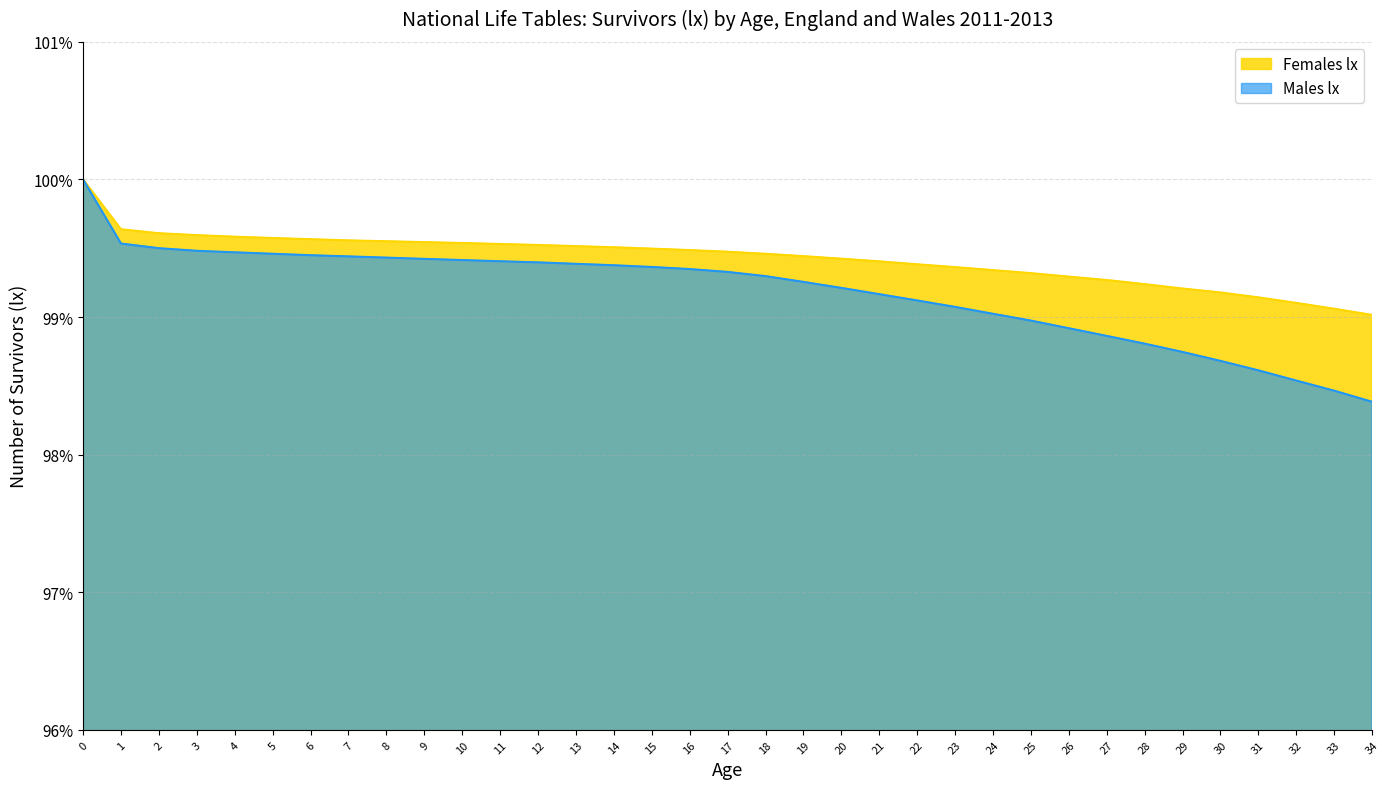

Reading left to right, extract all data points from this chart.

Males lx: 0=100.0	1=99.5	2=99.5	3=99.5	4=99.5	5=99.5	6=99.4	7=99.4	8=99.4	9=99.4	10=99.4	11=99.4	12=99.4	13=99.4	14=99.4	15=99.4	16=99.3	17=99.3	18=99.3	19=99.3	20=99.2	21=99.2	22=99.1	23=99.1	24=99.0	25=99.0	26=98.9	27=98.9	28=98.8	29=98.7	30=98.7	31=98.6	32=98.5	33=98.5	34=98.4
Females lx: 0=100.0	1=99.6	2=99.6	3=99.6	4=99.6	5=99.6	6=99.6	7=99.6	8=99.6	9=99.5	10=99.5	11=99.5	12=99.5	13=99.5	14=99.5	15=99.5	16=99.5	17=99.5	18=99.5	19=99.4	20=99.4	21=99.4	22=99.4	23=99.4	24=99.3	25=99.3	26=99.3	27=99.3	28=99.2	29=99.2	30=99.2	31=99.1	32=99.1	33=99.1	34=99.0